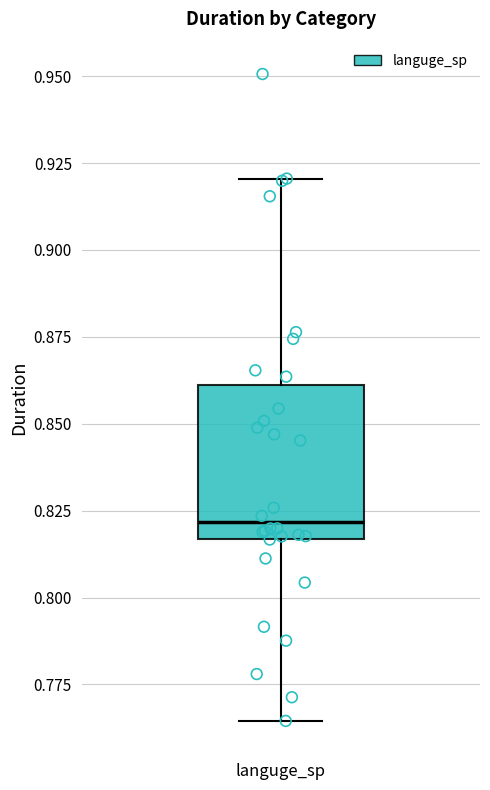

Where is the lower edge of the box for languge_sp on the y-axis? The values are not printed on the chart, so give them approximately, as read against the axis.

0.815